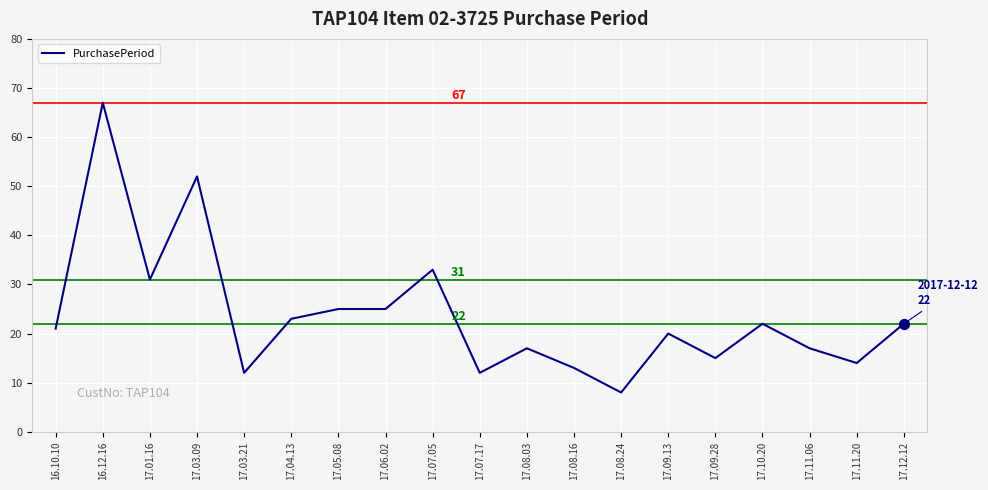

What is the change in value from 17.05.08 to 17.08.03?

-8